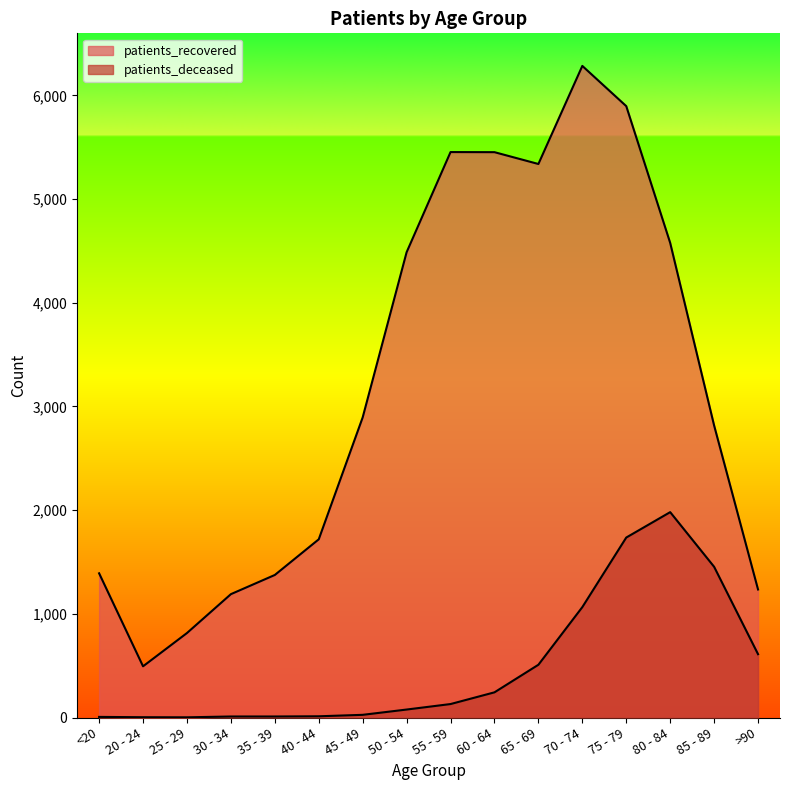

Reading right to left, transcribe all the data shown in this chart.

patients_deceased: 611	1454	1981	1736	1065	509	243	130	77	26	12	10	10	2	3	6
patients_recovered: 1235	2817	4578	5897	6285	5339	5453	5454	4488	2895	1719	1375	1190	815	494	1391